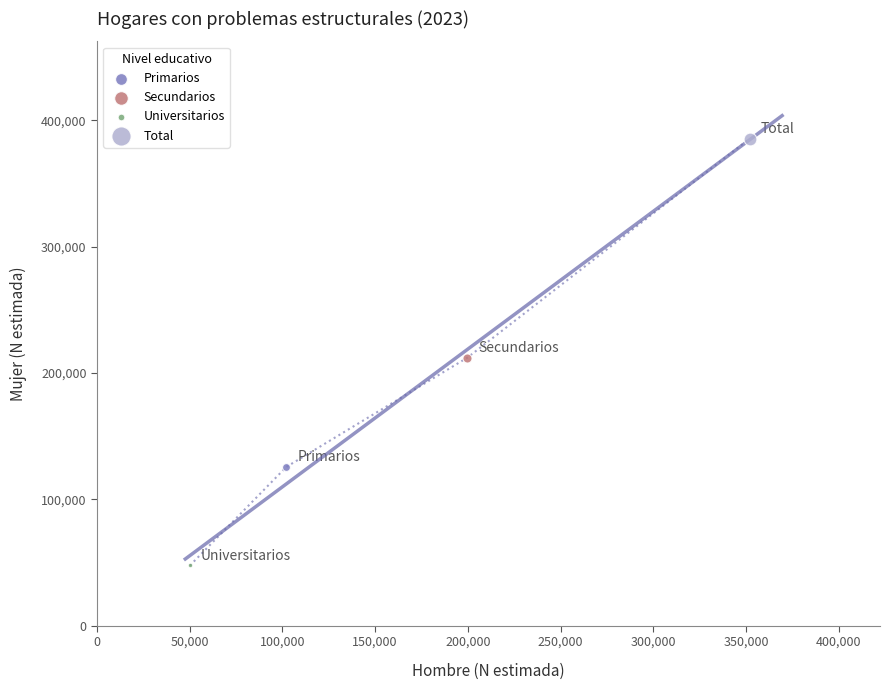

Which series reaches the maximum Y coordinate?

Total